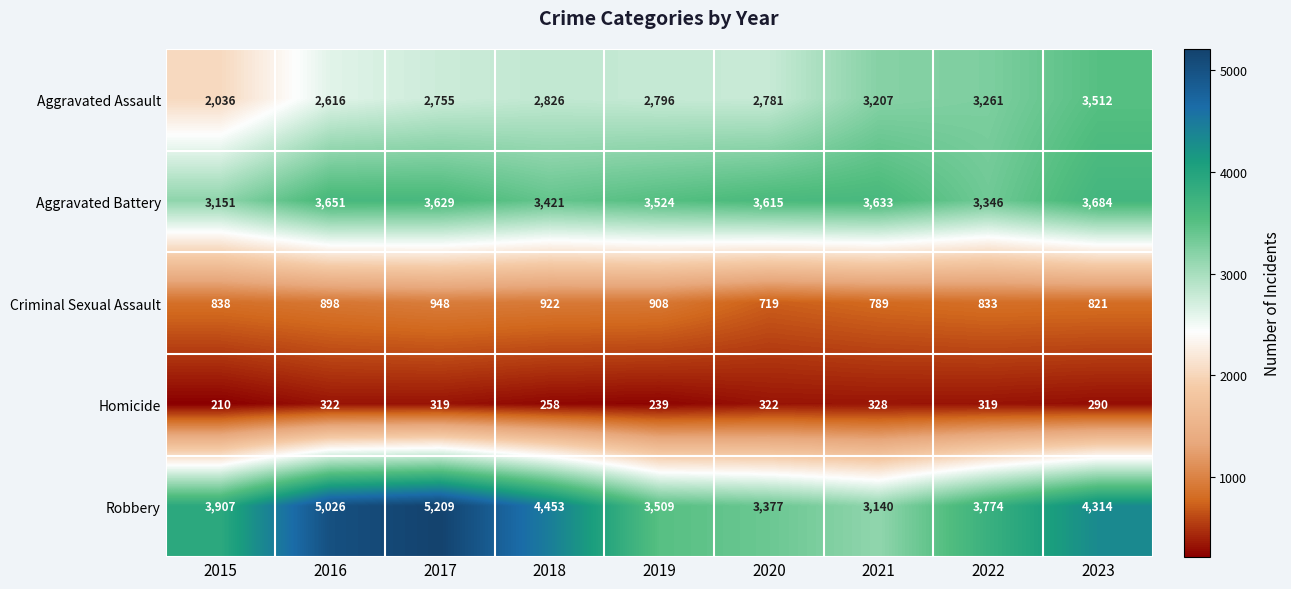

Which series has the largest total across all categories?

Robbery